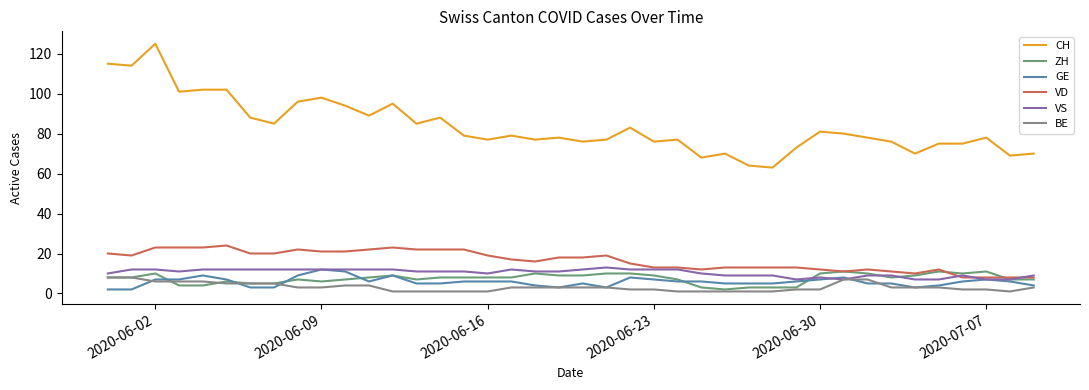

Is this an area chart (filled region under the line)?

No